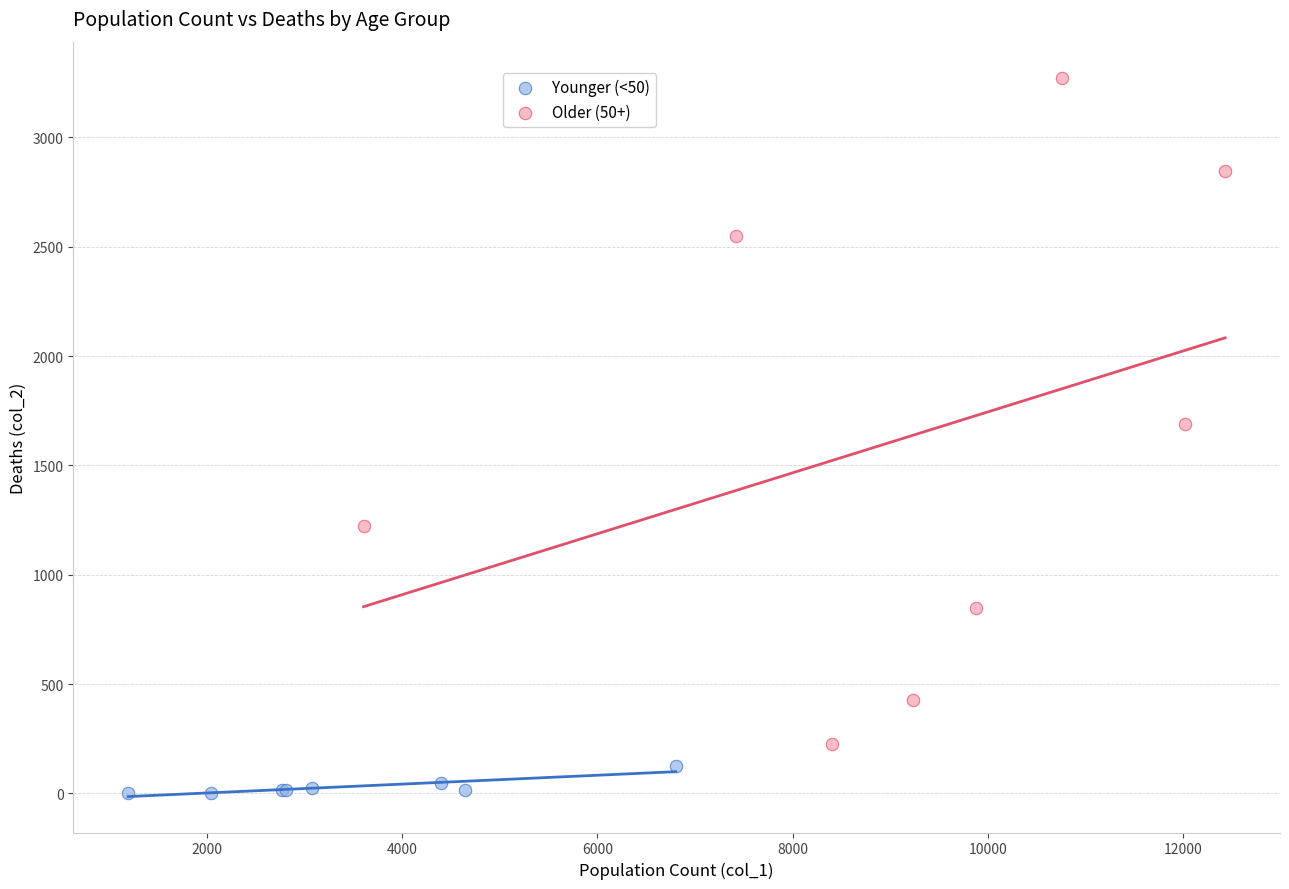

Which series has the largest Y range (max minus min)?

Older (50+)